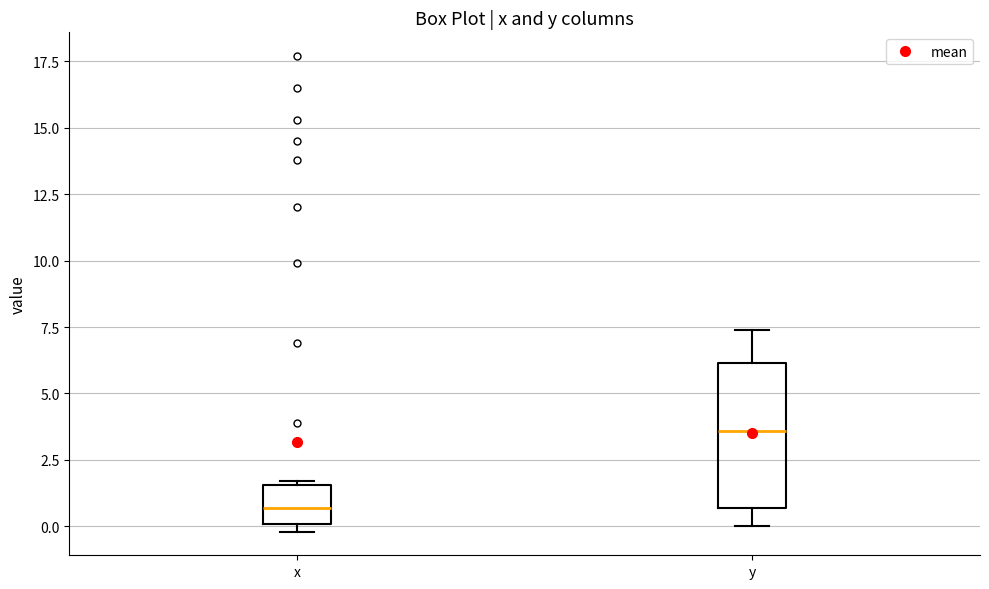

Reading left to right, transcribe this box plot: for each box, give where its median line is, the range the box spans, and where its two whiskers end, as read against the y-axis. The values are not printed on the chart, so give them approximately, as read against the axis.

x: median 0.5, box 0.0 to 1.5, whiskers 0.0 (just below the box's lower edge) to 1.5
y: median 3.5, box 0.5 to 6.0, whiskers 0.0 to 7.5